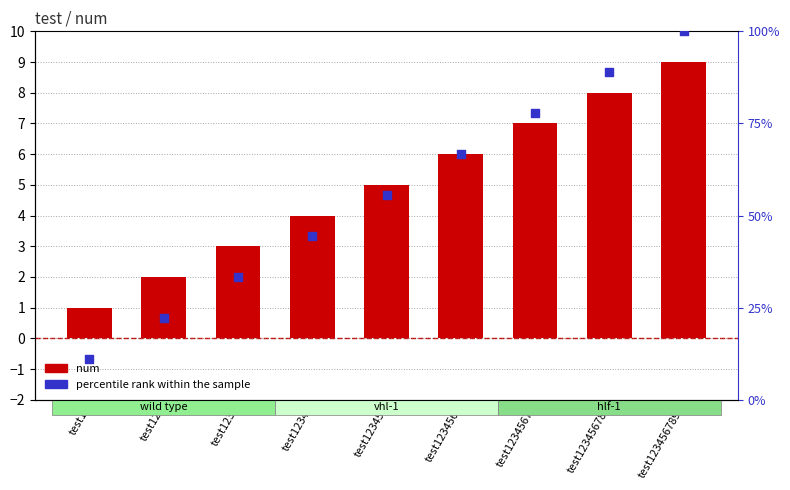

At how many categories does at least one series exceed 88?

2